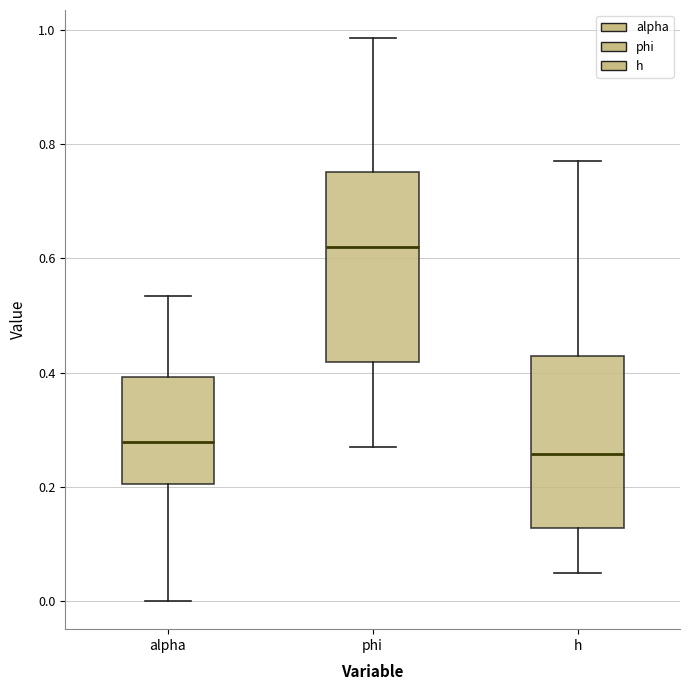

Reading left to right, transcribe this box plot: for each box, give where its median line is, the range the box spans, and where its two whiskers end, as read against the y-axis. The values are not printed on the chart, so give them approximately, as read against the axis.

alpha: median 0.28, box 0.20 to 0.40, whiskers 0.00 to 0.54
phi: median 0.62, box 0.42 to 0.76, whiskers 0.26 to 0.98
h: median 0.26, box 0.12 to 0.42, whiskers 0.04 to 0.78